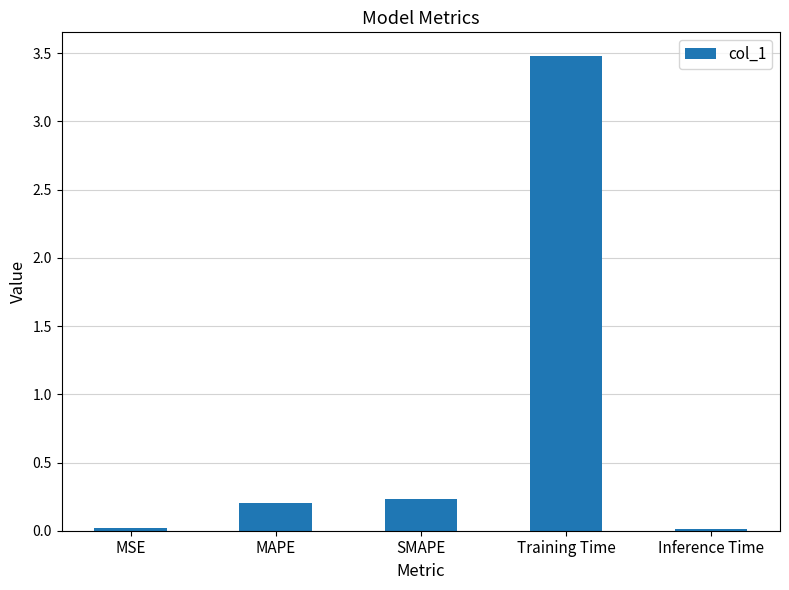

What is the value of the 2nd bar from the left?

0.2